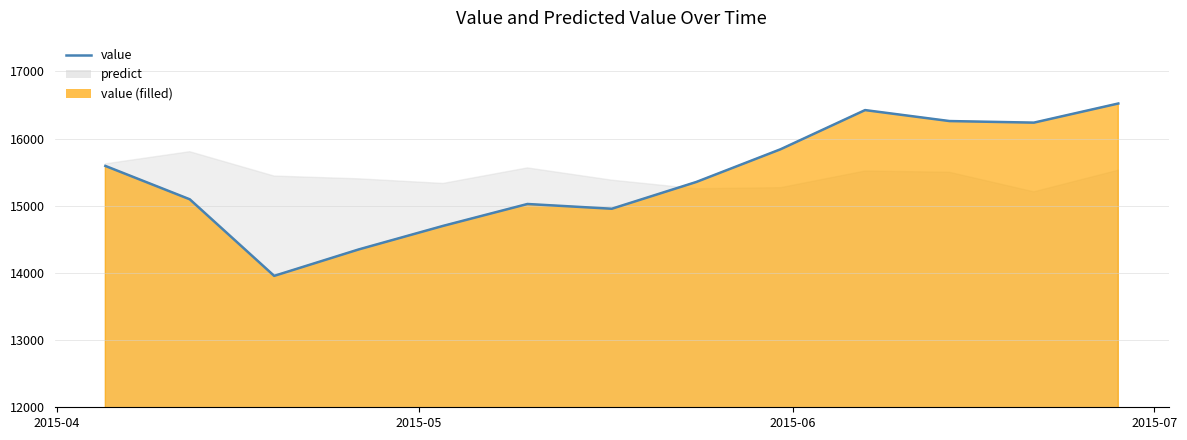

How many lines are shown in the chart?

1